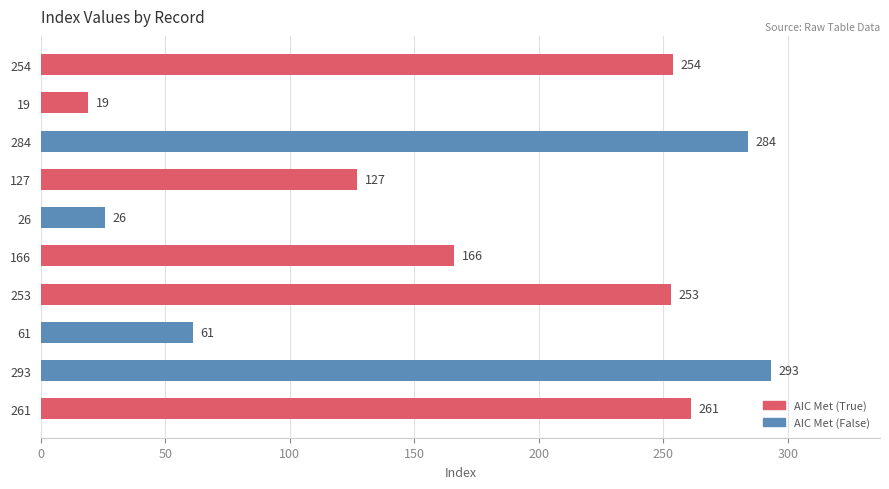

Is it true that AIC Met (False) equals 496 at 284?

False